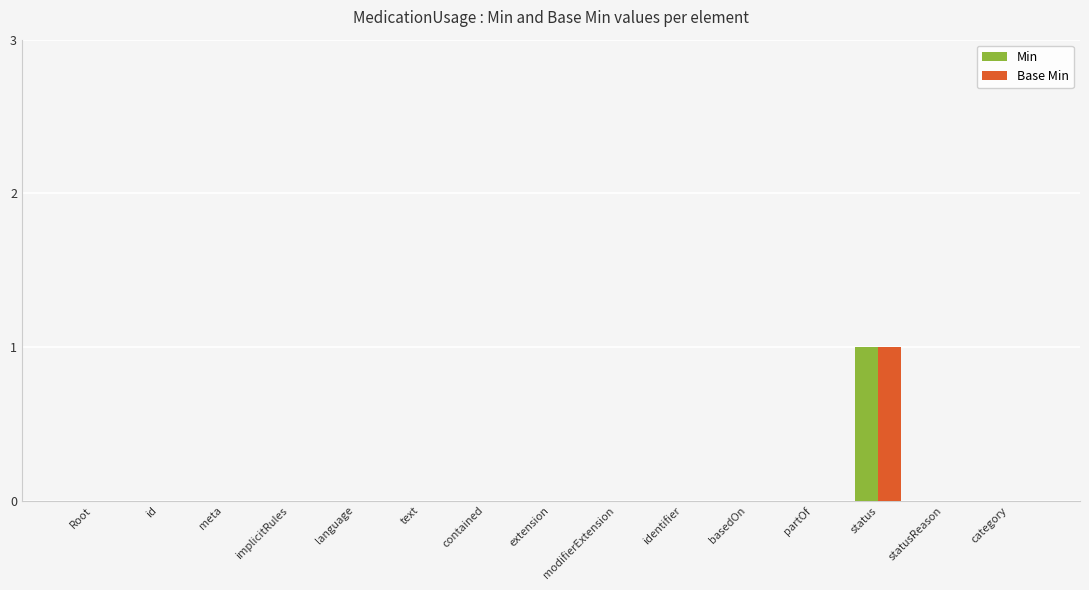

The value of Min at language is 0. True or false?

True